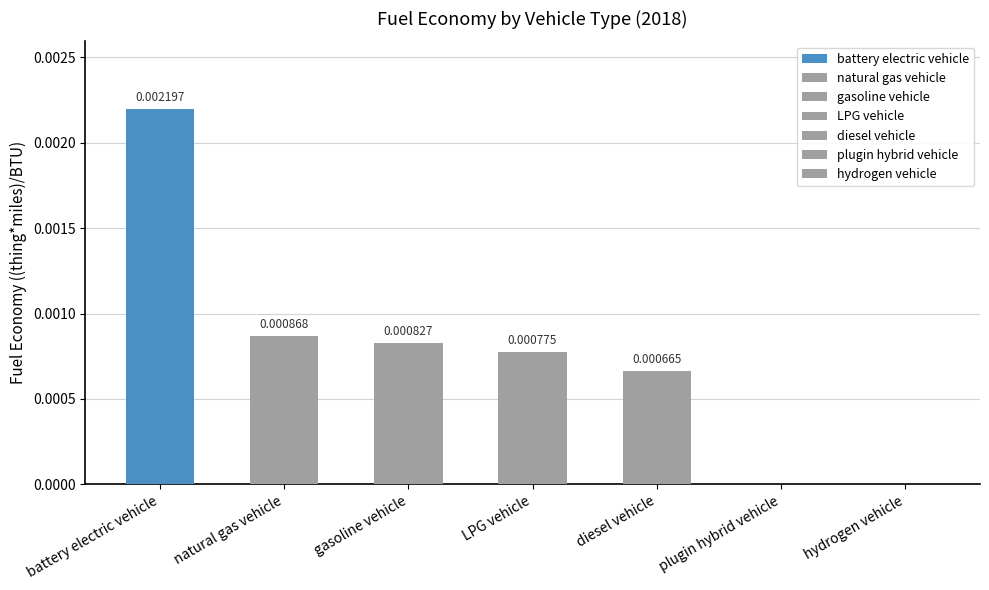

Which has a higher value, hydrogen vehicle or LPG vehicle?

LPG vehicle